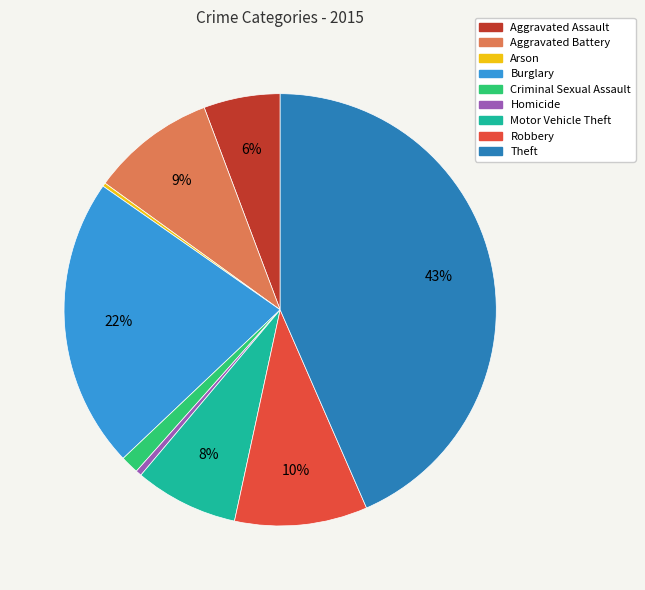

Do Theft and Criminal Sexual Assault together represent more than half of the pie?

No